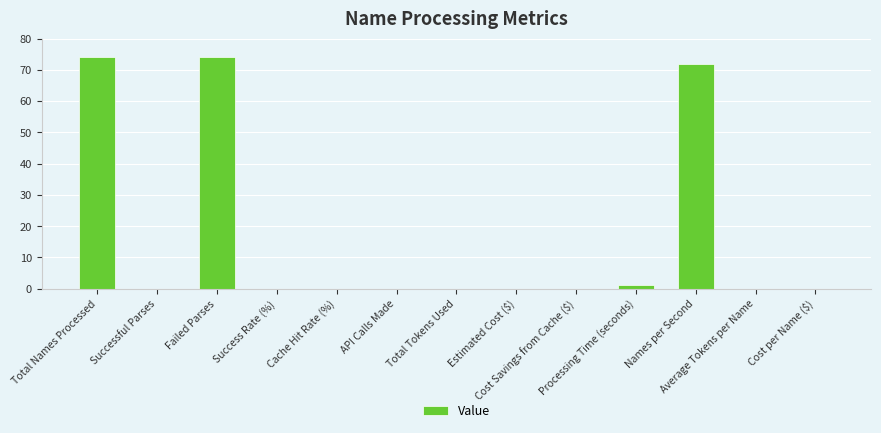

What is the average value?

17.0